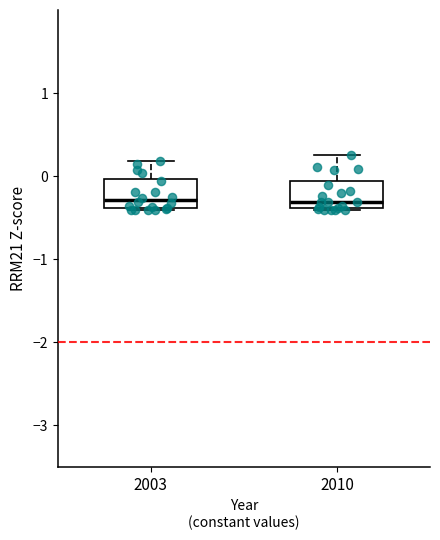

Where does the upper whisker of the box at x = 2003 end on the y-axis? The values are not printed on the chart, so give them approximately, as read against the axis.

0.2